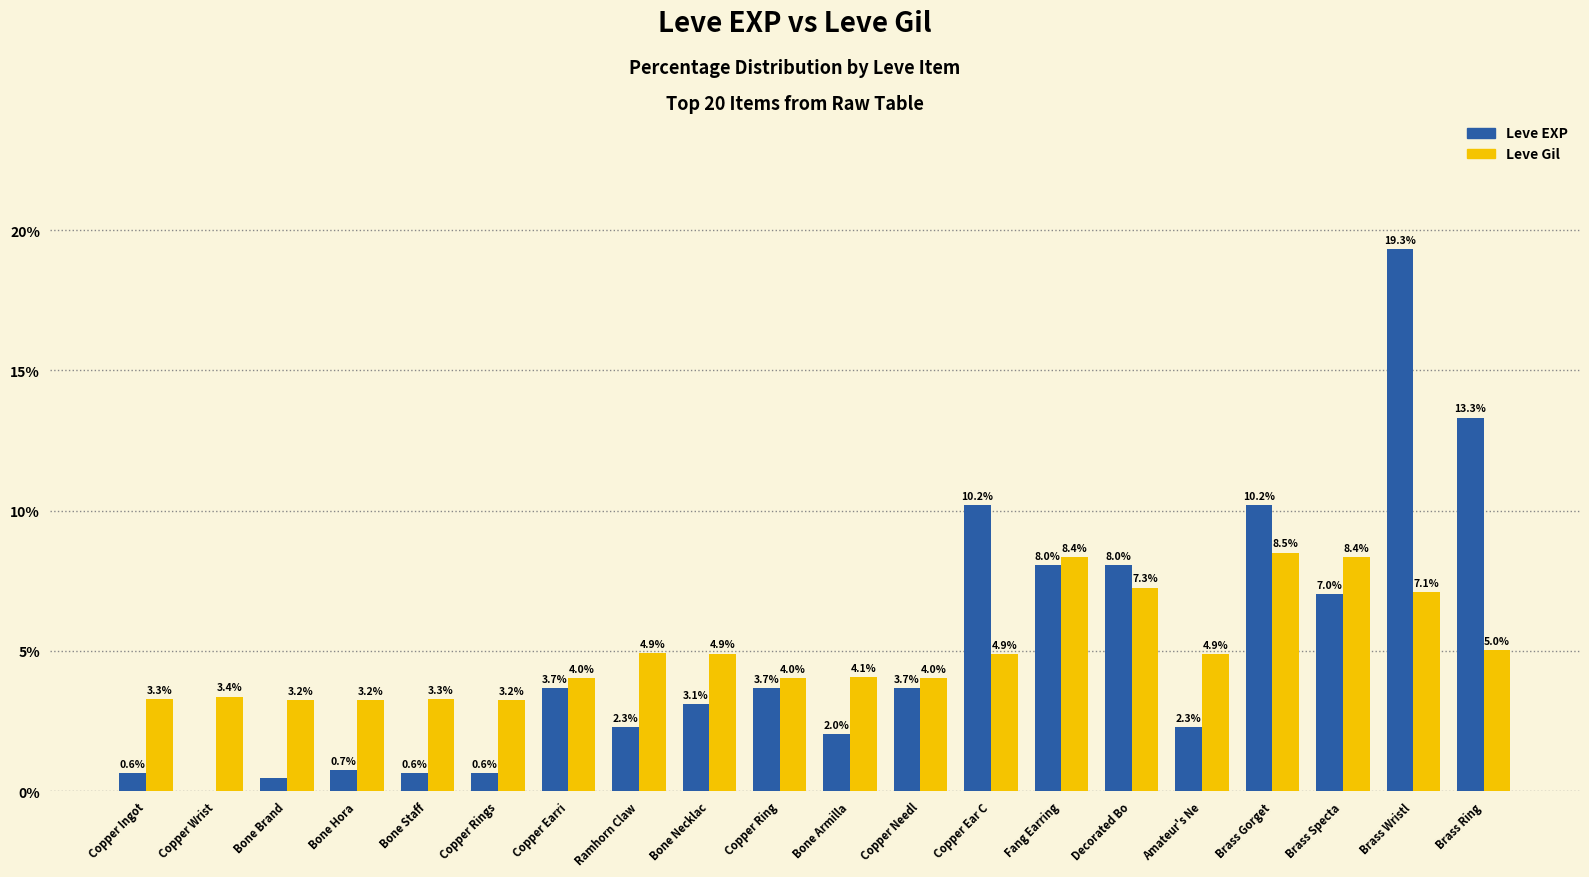

What is the total value across all series at Copper Ring?

7.7